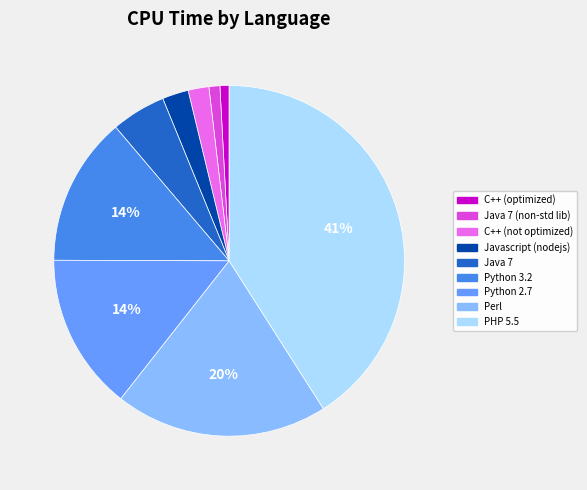

How many segments does this pie chart have?

9